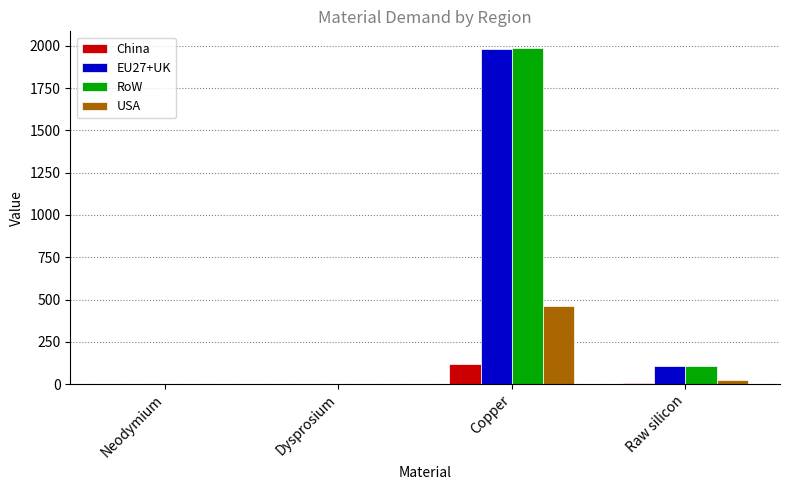

How many categories are shown in the chart?

4